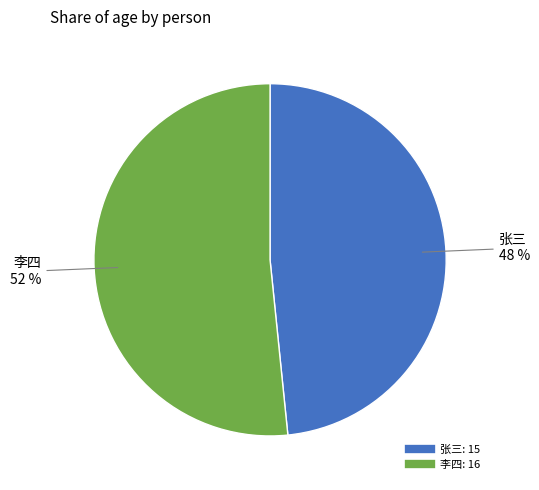

Approximately how many times larger is the value at 张三 compared to 李四?

0.9